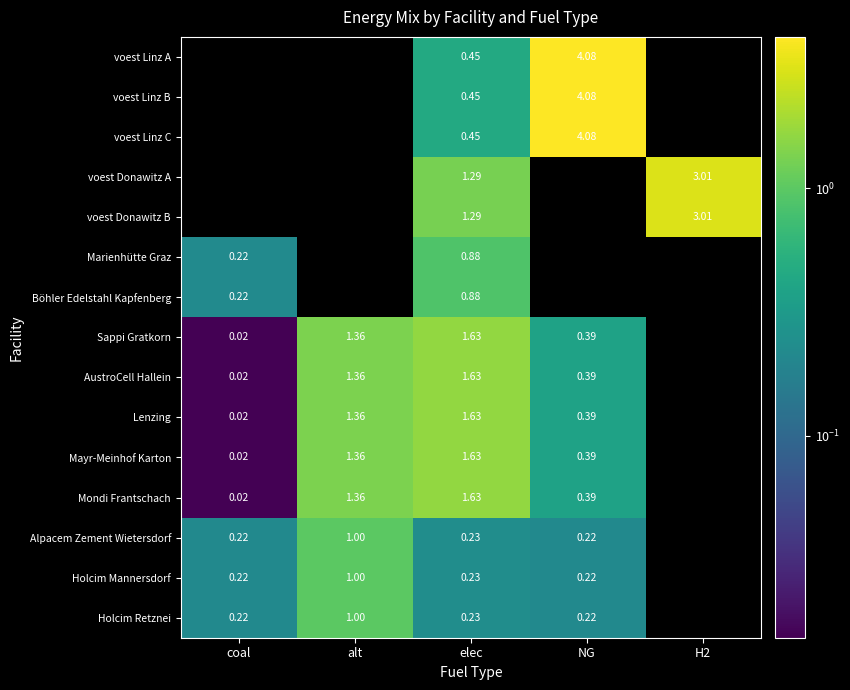

Rank the series by their maximum value, from highest to lowest.

voest Linz A, voest Linz B, voest Linz C, voest Donawitz A, voest Donawitz B, Sappi Gratkorn, AustroCell Hallein, Lenzing, Mayr-Meinhof Karton, Mondi Frantschach, Alpacem Zement Wietersdorf, Holcim Mannersdorf, Holcim Retznei, Marienhütte Graz, Böhler Edelstahl Kapfenberg